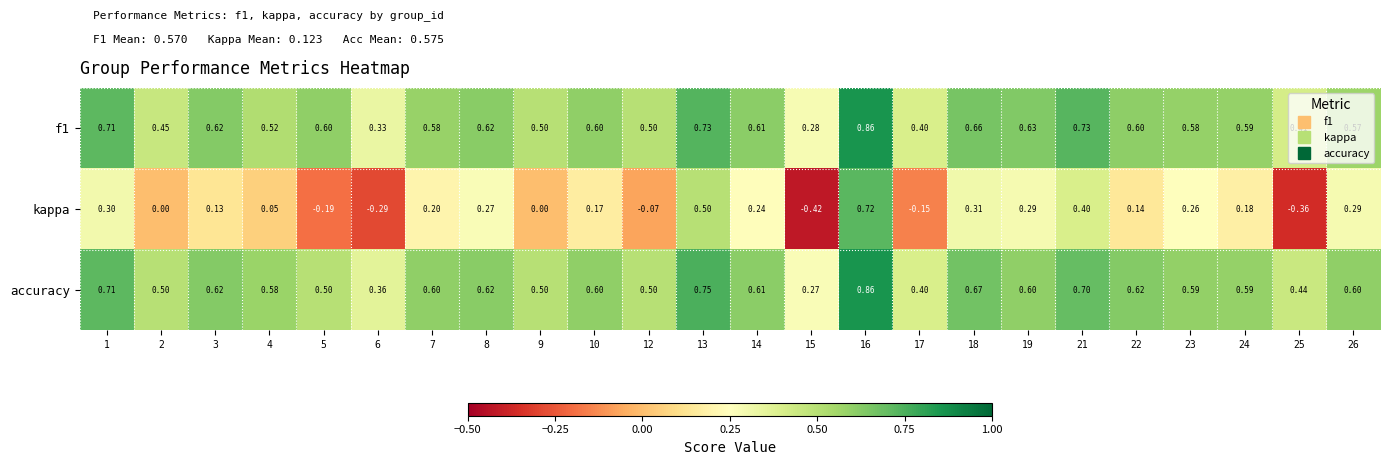

Which series has the largest total across all categories?

accuracy